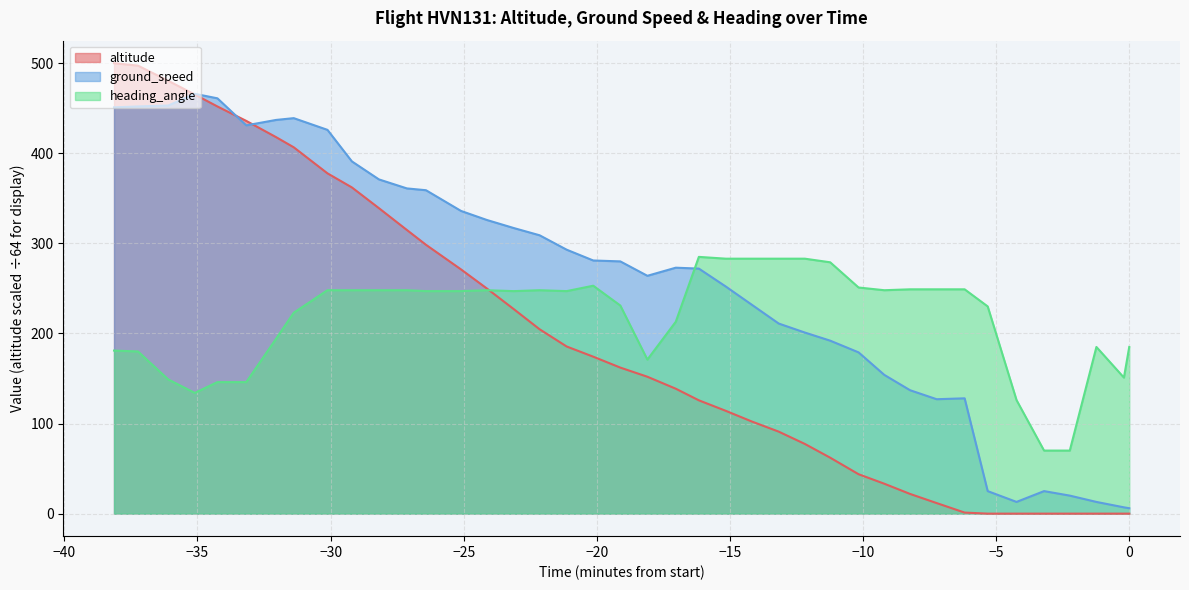

Count the number of data series in this chart.

3